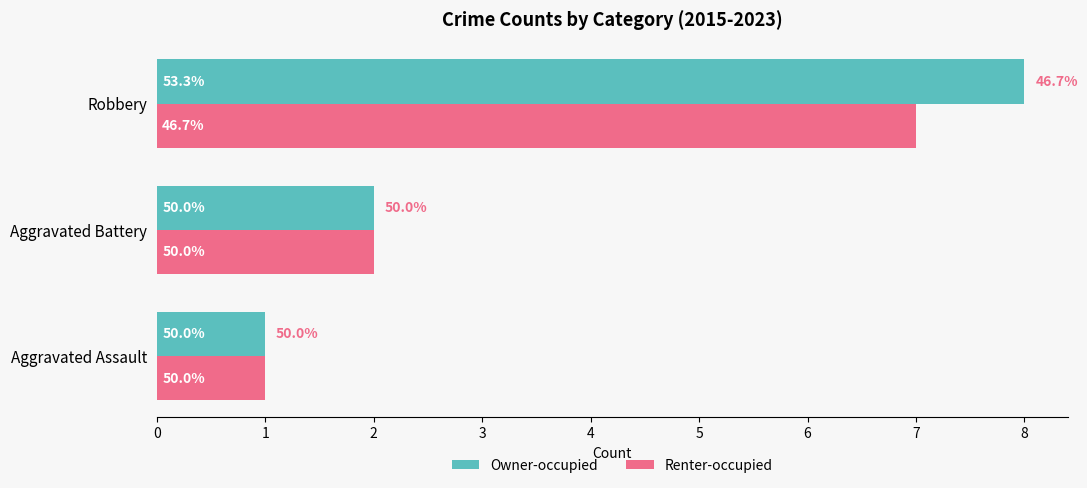

What are all the series names shown in the legend?

Owner-occupied, Renter-occupied